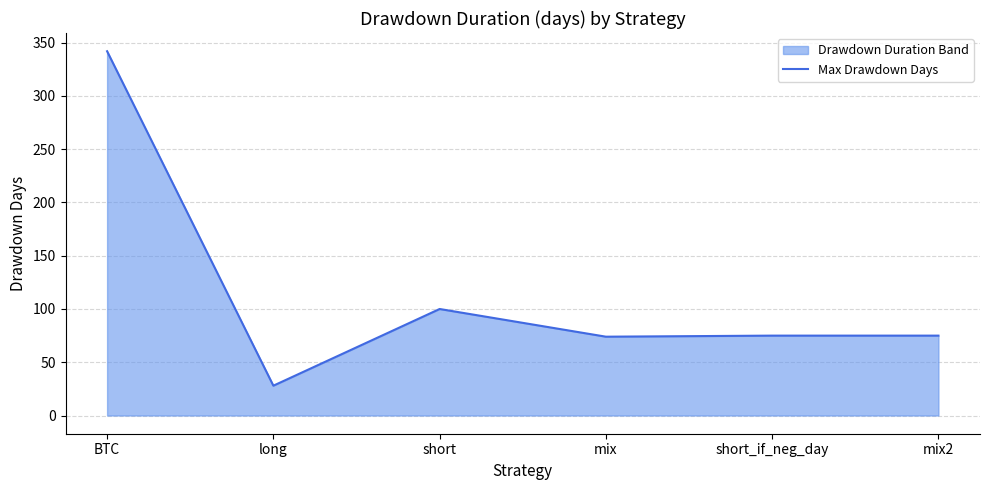

Rank the categories by value from lowest to highest.

long, mix, short_if_neg_day, mix2, short, BTC